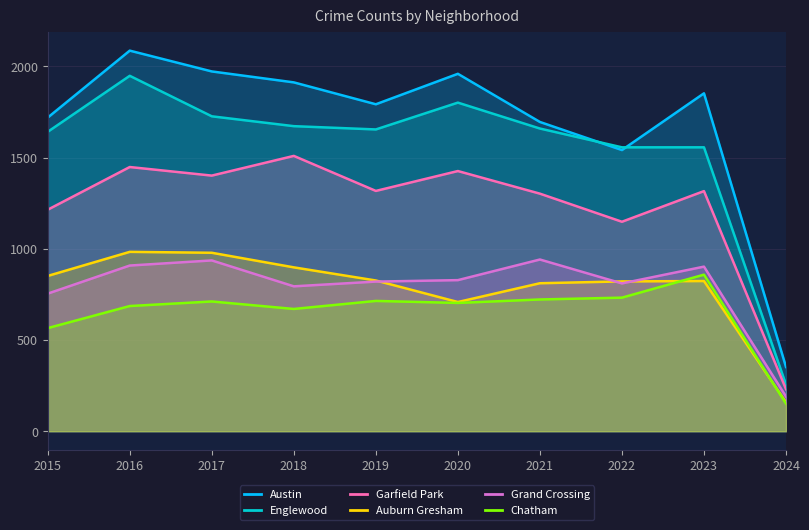

What is the average value of the Auburn Gresham series?

786